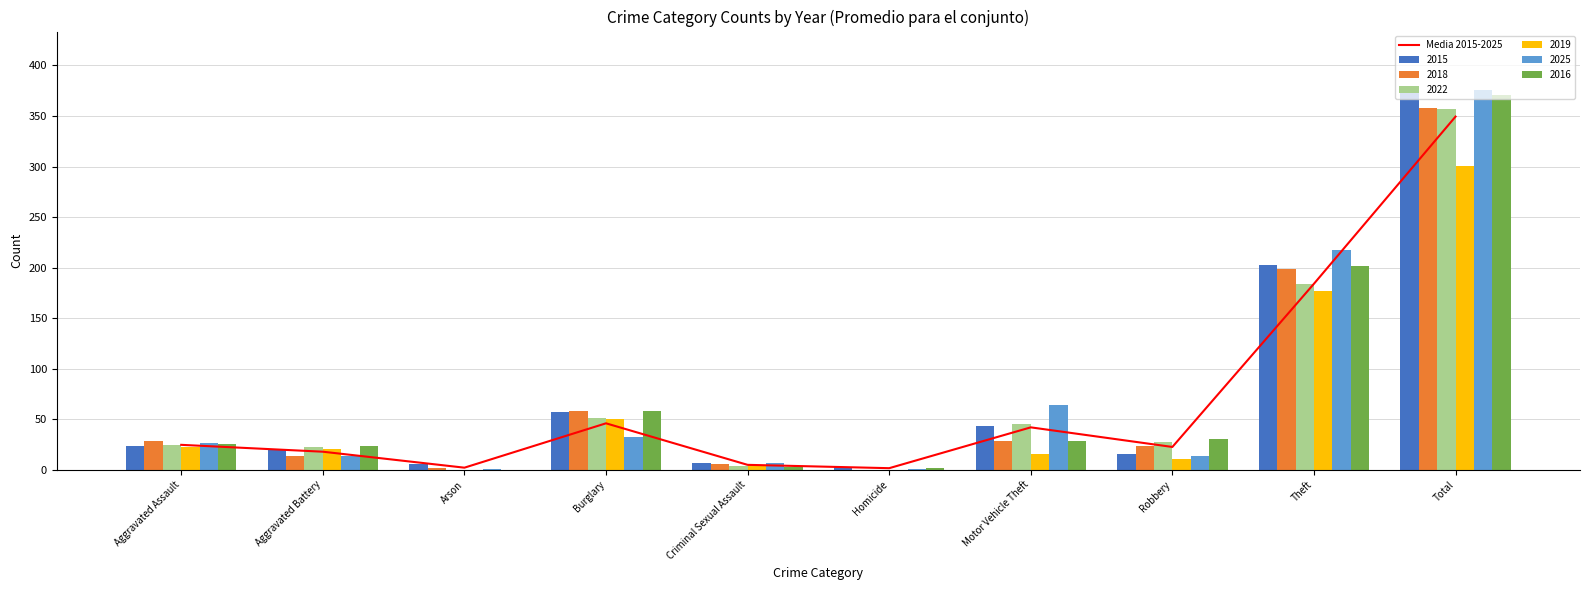

Rank the categories by value from lowest to highest.

Homicide, Arson, Criminal Sexual Assault, Aggravated Battery, Robbery, Aggravated Assault, Motor Vehicle Theft, Burglary, Theft, Total